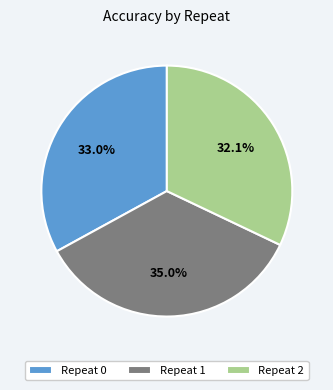

How many slices are in this pie chart?

3